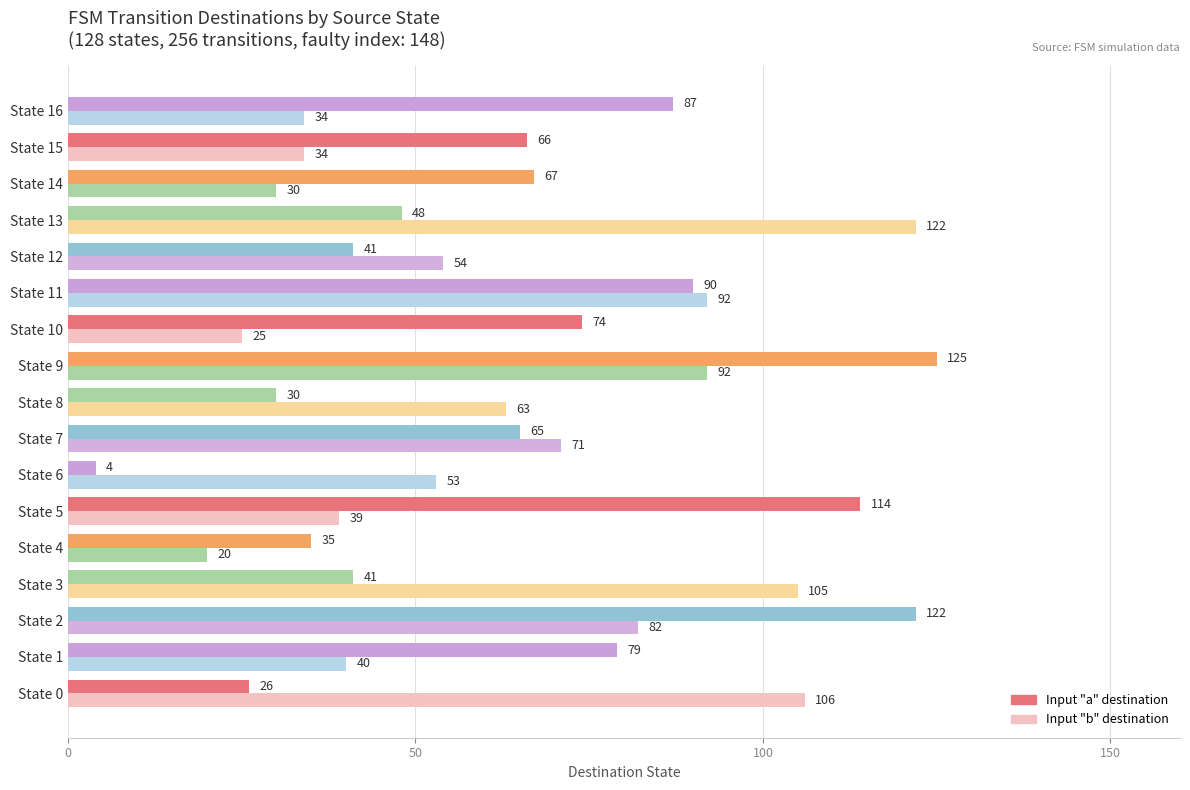

At which category is the sum across all series the highest?

State 9